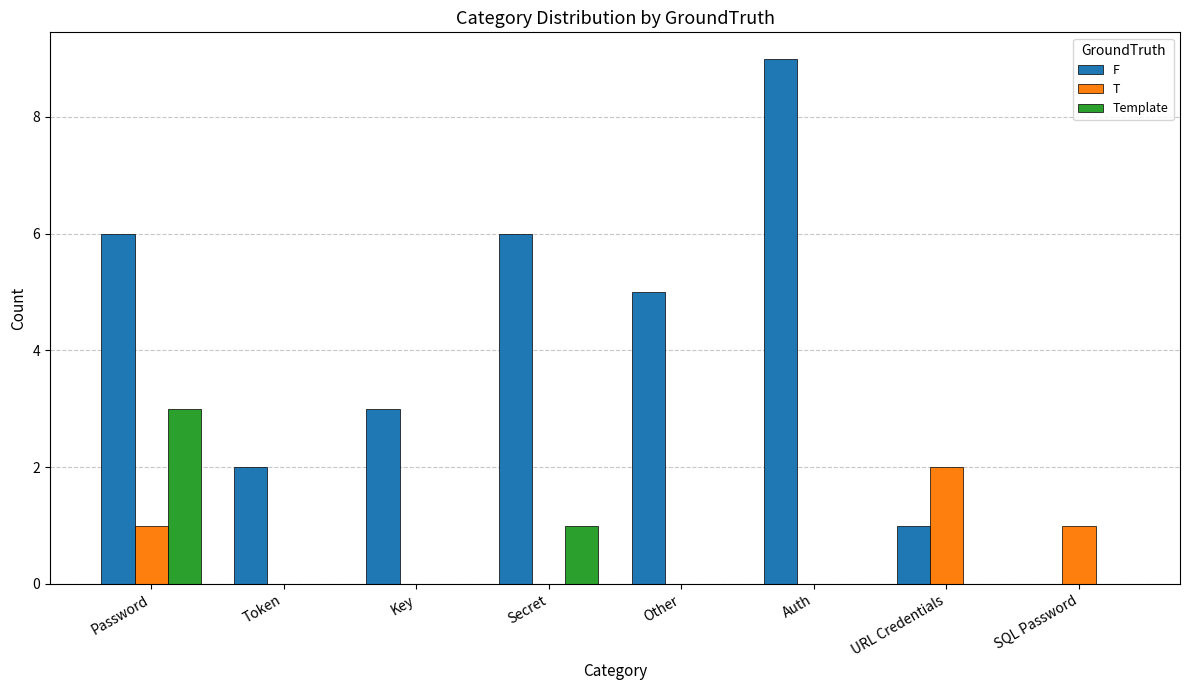

Which series has the widest spread of values?

F